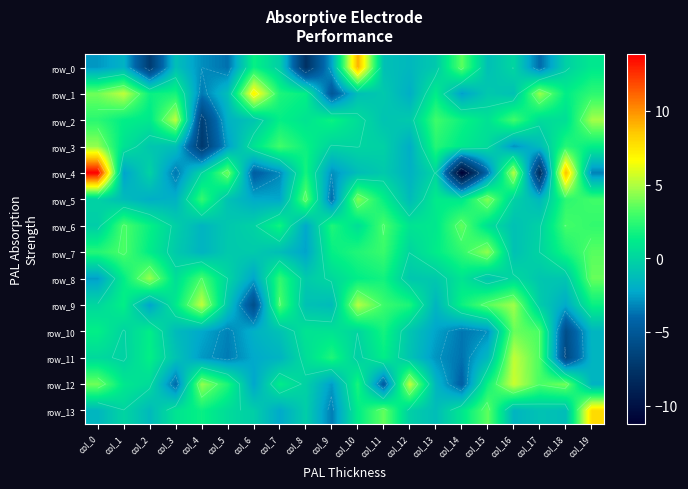

What is the average value of the row_11 series?

-0.7